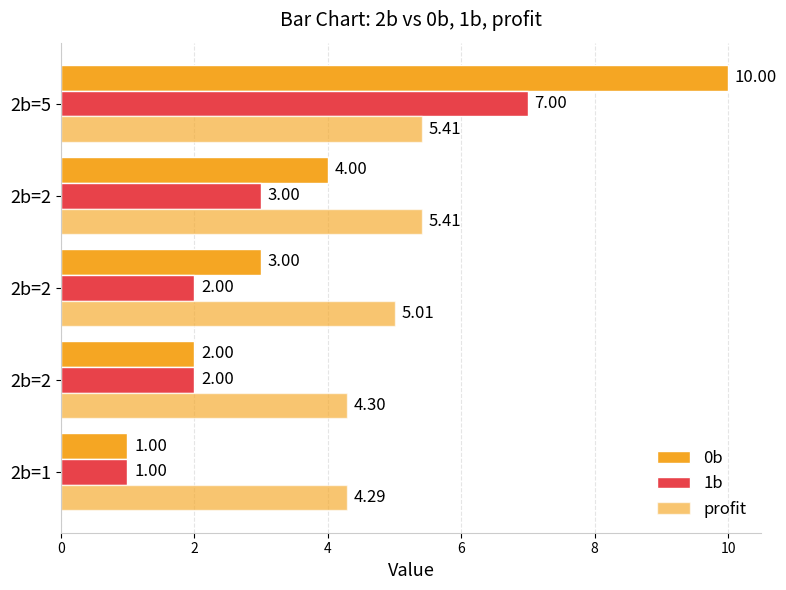

Count the number of categories in the chart.

5